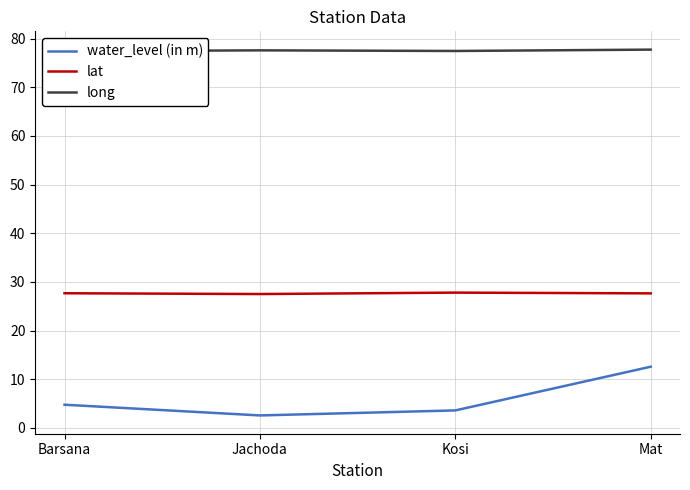

At Mat, list the series in order from smallest to largest.

water_level (in m), lat, long